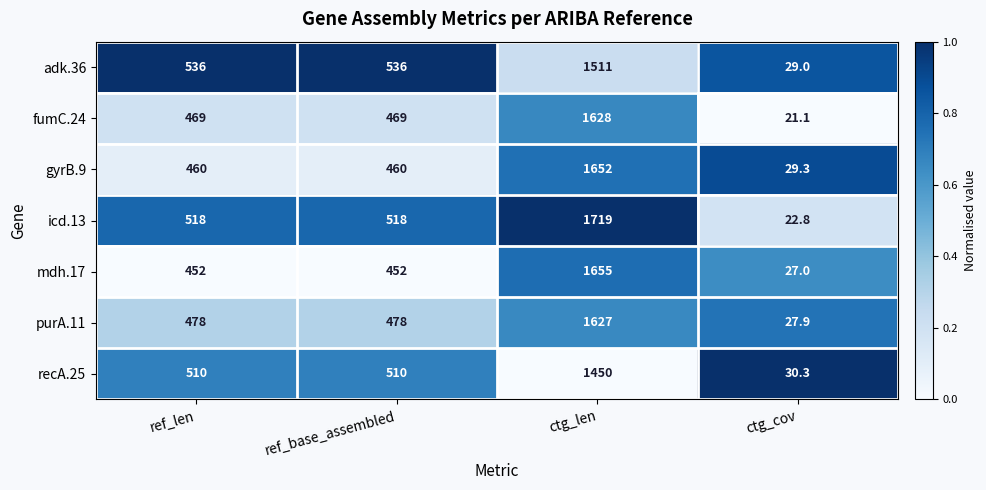

Which category has the lowest value across all series?

ctg_cov